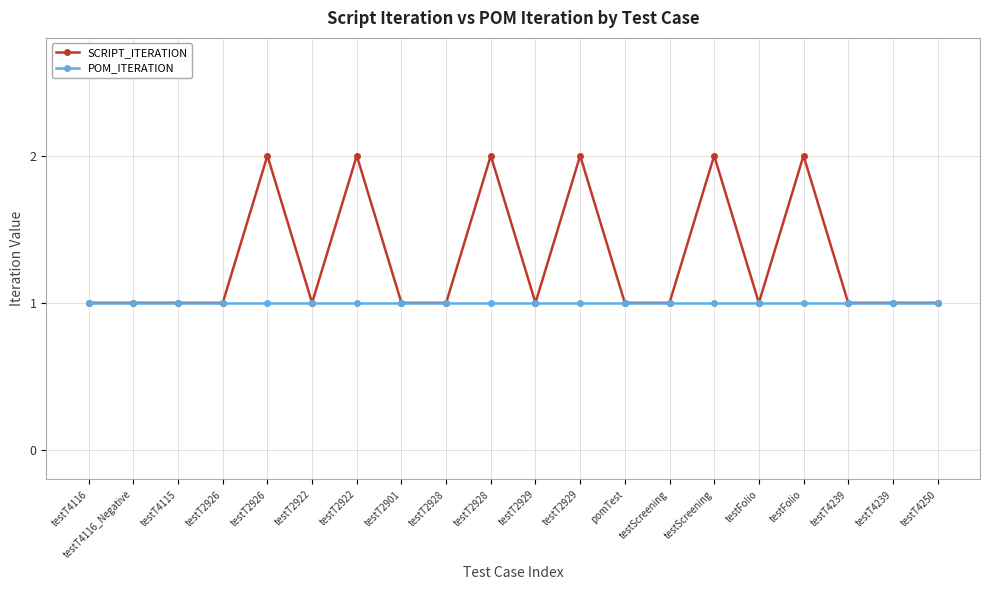

The SCRIPT_ITERATION series shows 2 at testT2926. True or false?

False